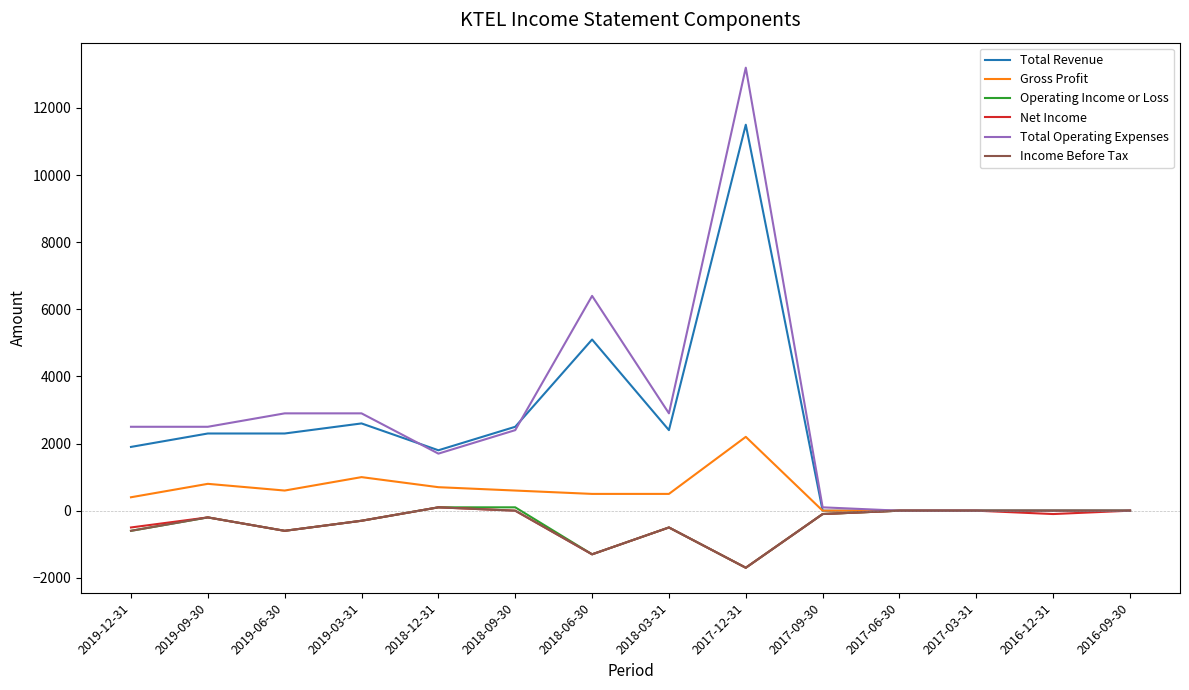

Is it true that Operating Income or Loss equals 635 at 2016-09-30?

False